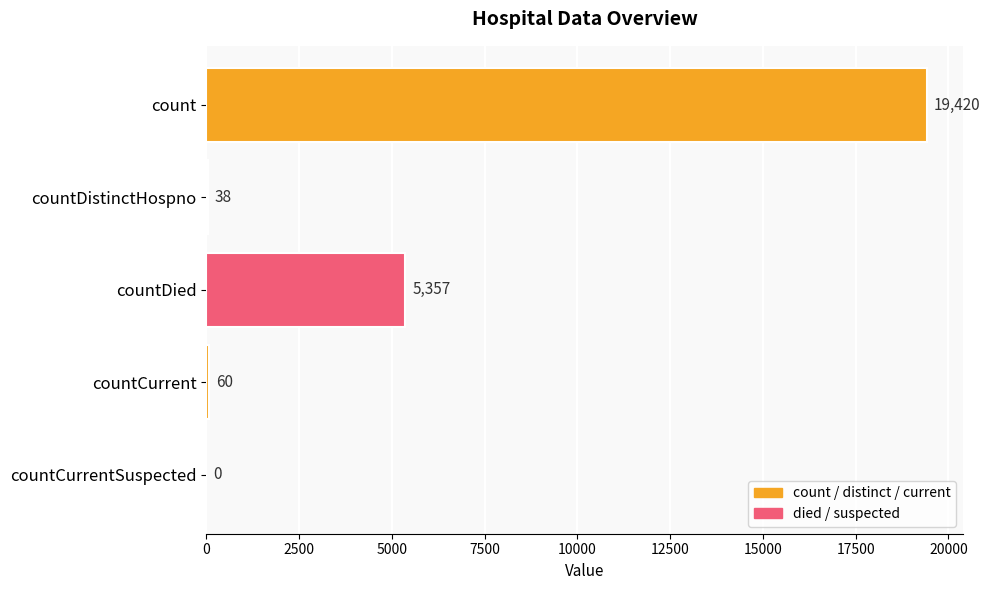

How many series are shown in this chart?

1